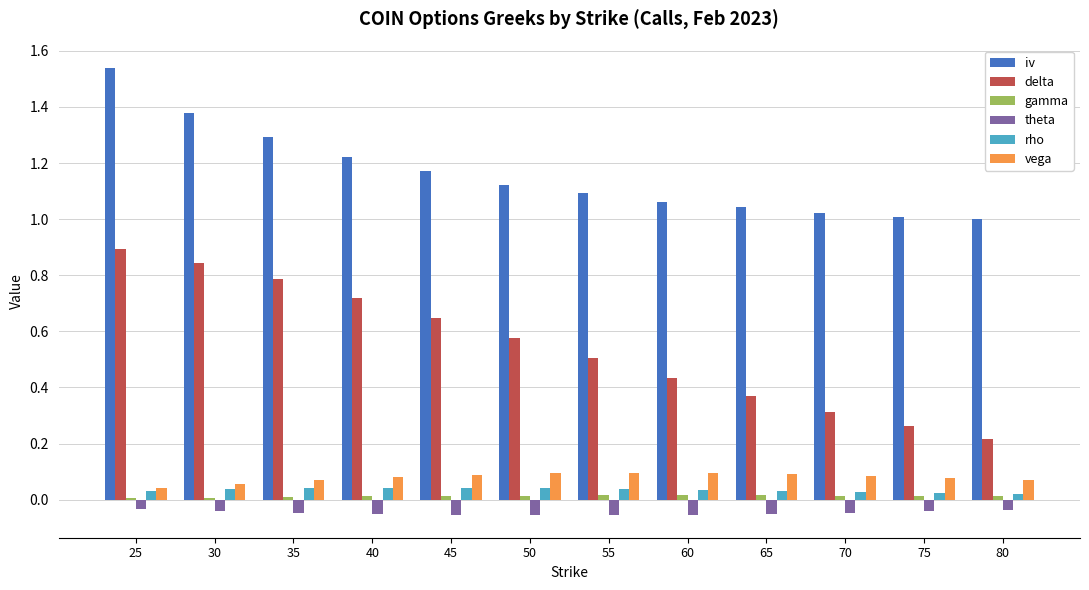

Does the chart contain any negative values?

Yes